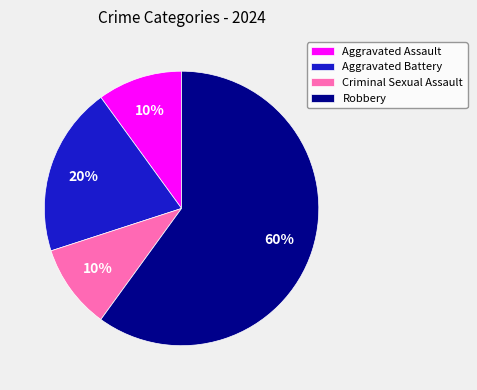

Which category has the biggest portion of the pie?

Robbery